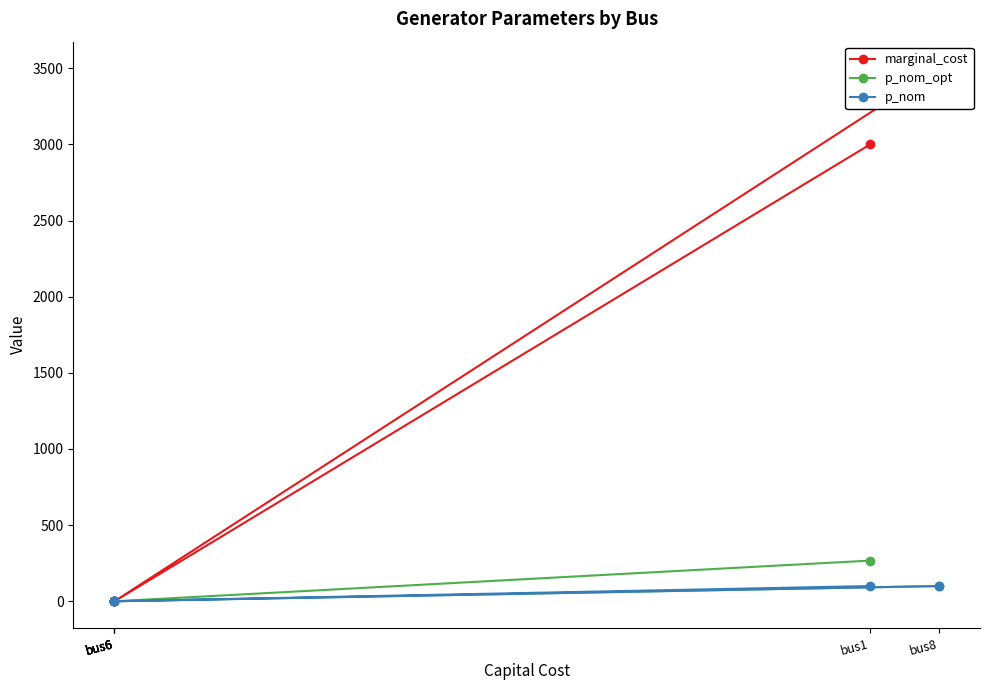

What is the difference between the second highest and second lowest values in the marginal_cost series?

3000.0